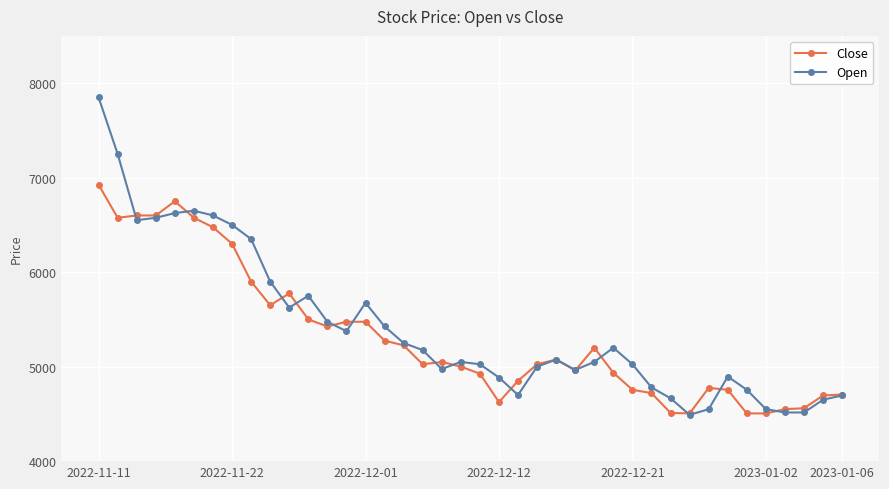

True or false: Close has more than 2 points higher than both neighbors.

True